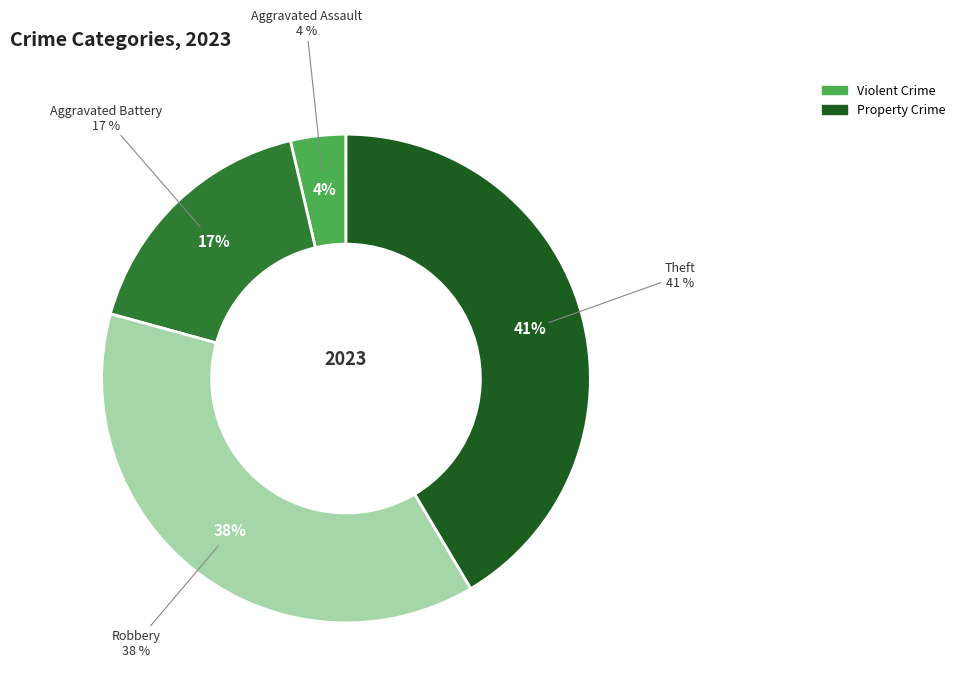

Is there any slice that represents more than half of the pie?

No